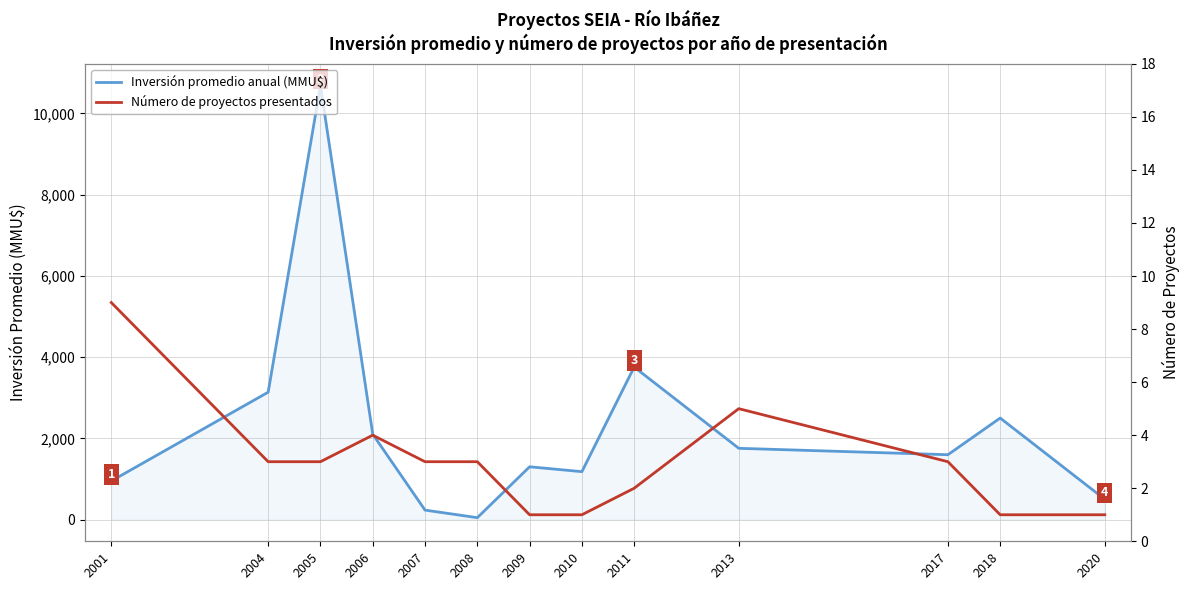

At which category is the sum across all series the highest?

2005